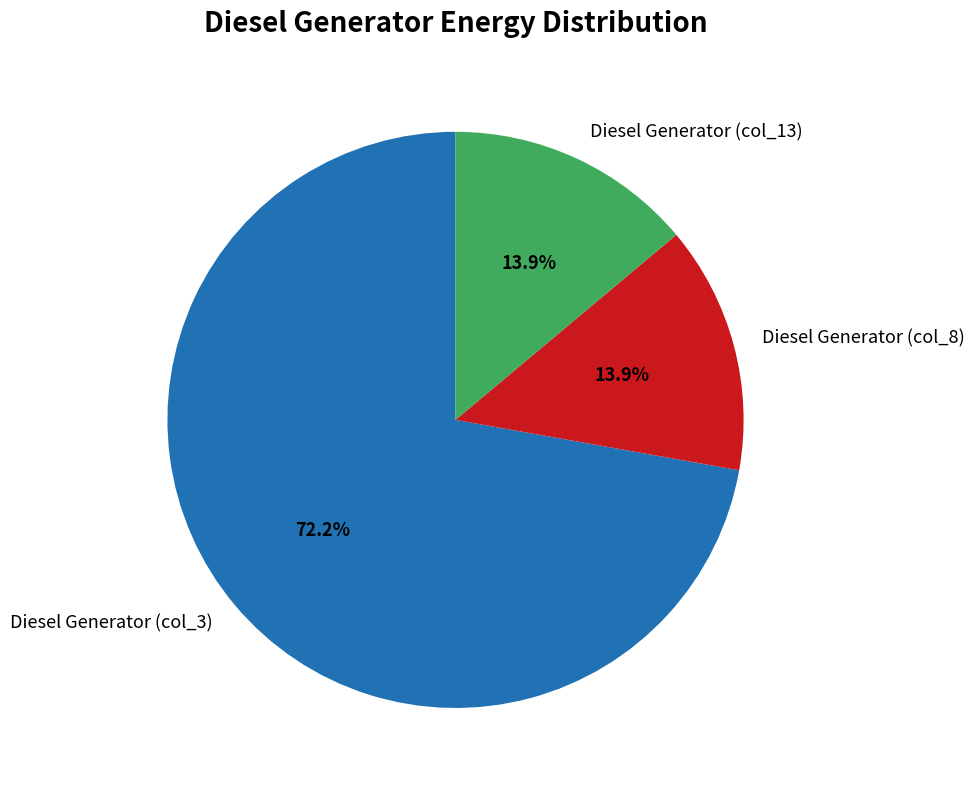

How many segments does this pie chart have?

3